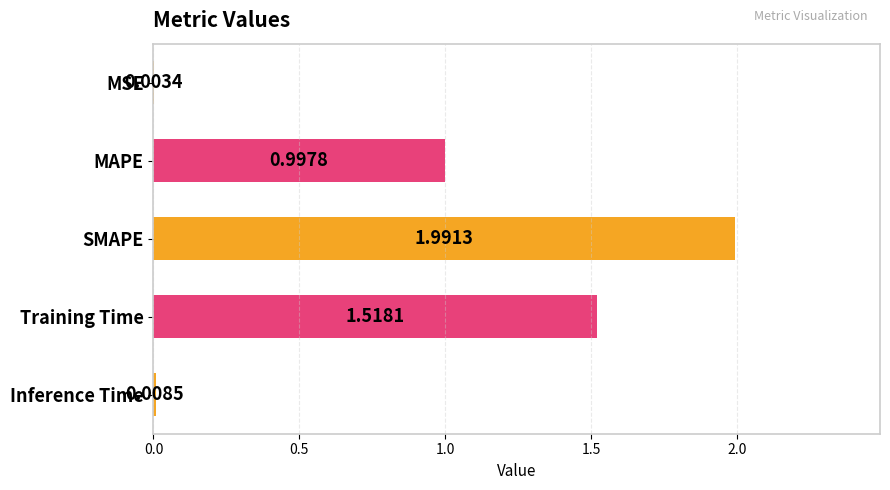

What is the sum of the values at Training Time and SMAPE?

3.5